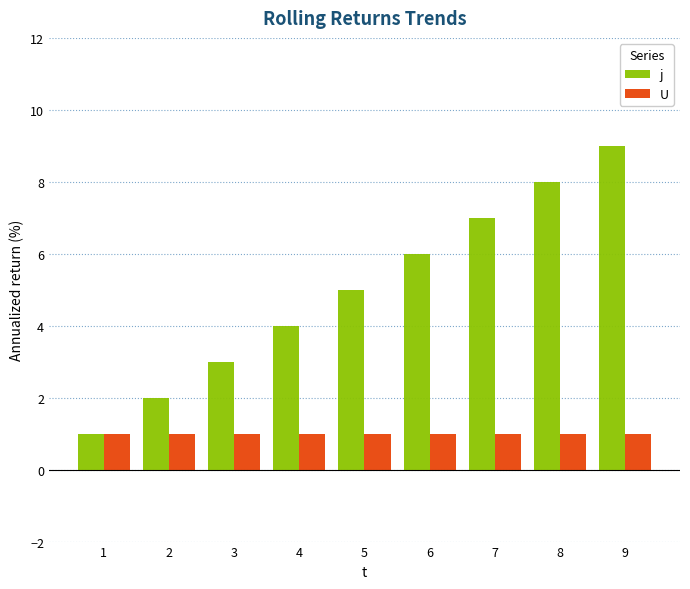

What is the minimum value for U?

1